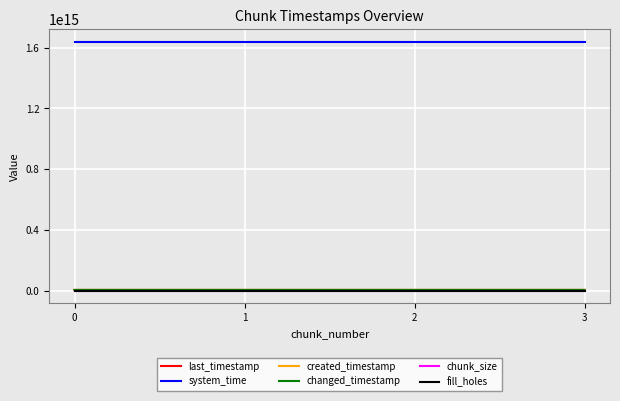

Is this an area chart (filled region under the line)?

No